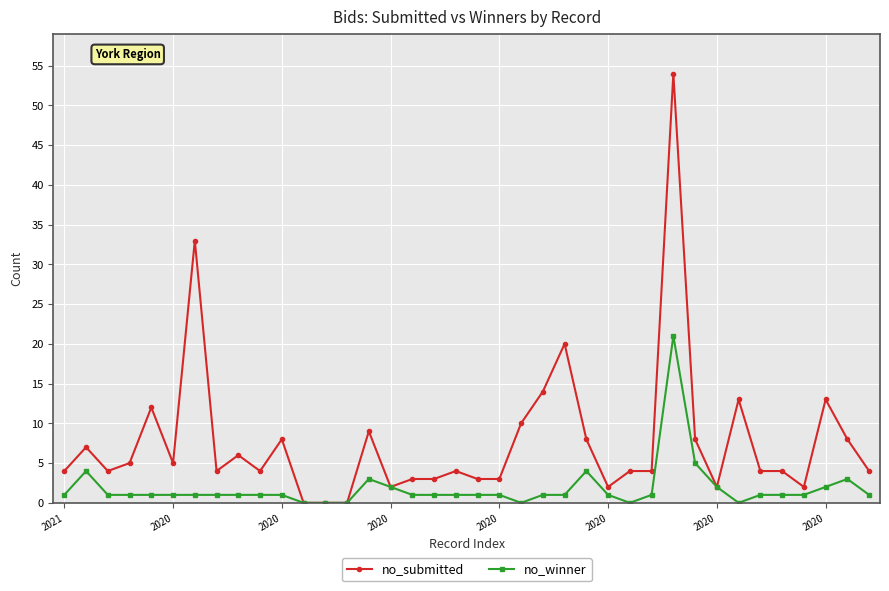

Rank the series by their maximum value, from lowest to highest.

no_winner, no_submitted